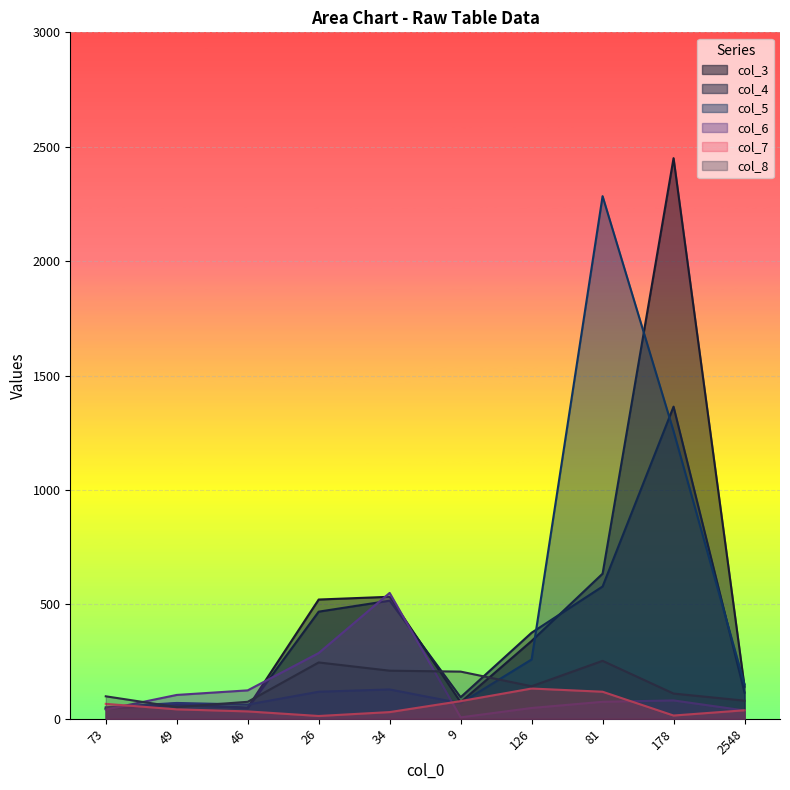

At which category is the sum across all series the highest?

178